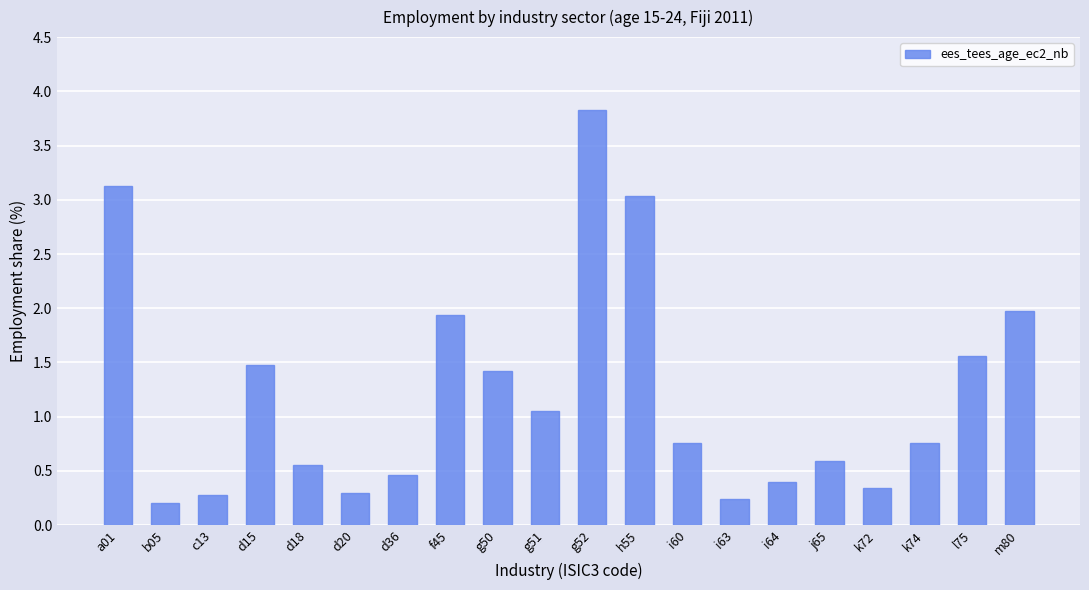

Is it true that the value at a01 is 5.2?

False